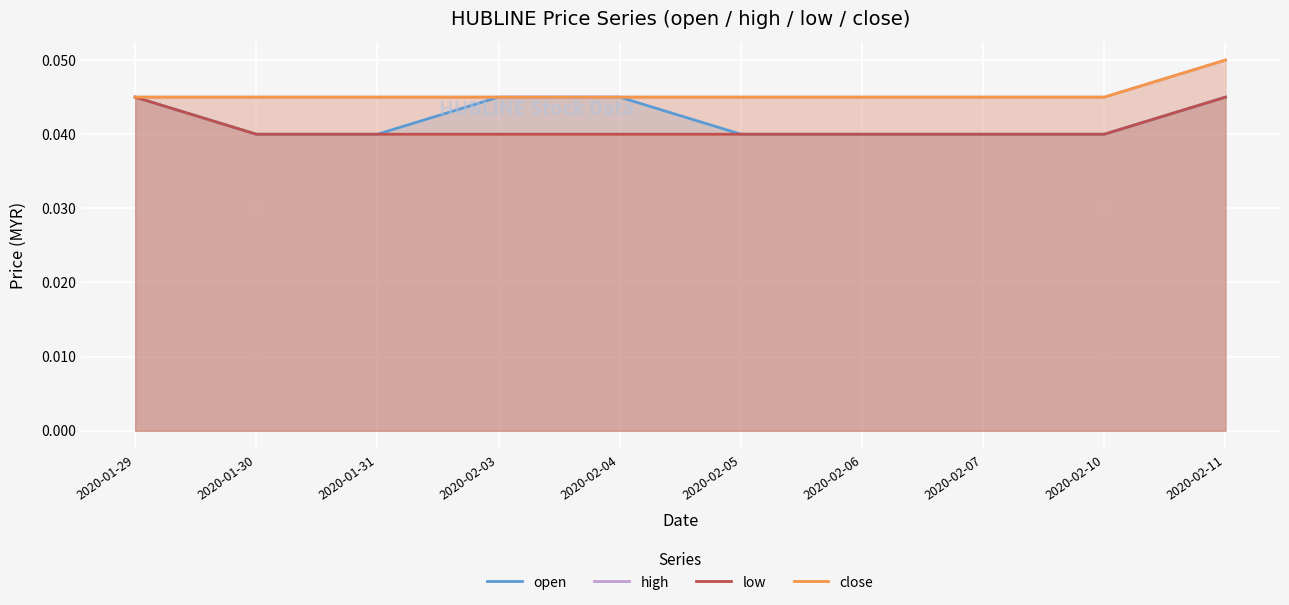

List the labels in order of close value, largest first.

2020-02-11, 2020-01-29, 2020-01-30, 2020-01-31, 2020-02-03, 2020-02-04, 2020-02-05, 2020-02-06, 2020-02-07, 2020-02-10